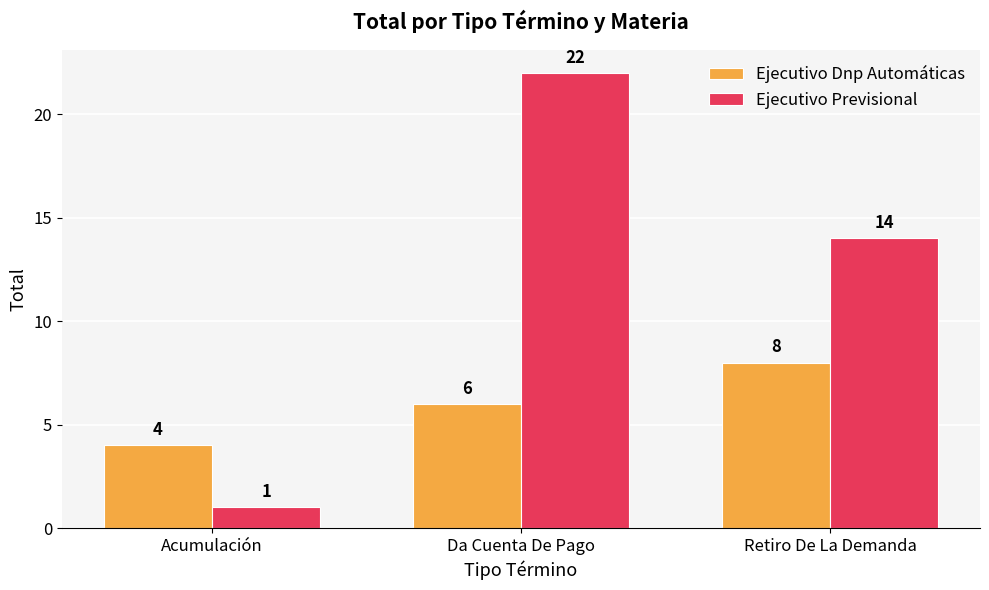

Reading left to right, list all the values displayed in this chart.

Ejecutivo Dnp Automáticas: Acumulación=4	Da Cuenta De Pago=6	Retiro De La Demanda=8
Ejecutivo Previsional: Acumulación=1	Da Cuenta De Pago=22	Retiro De La Demanda=14